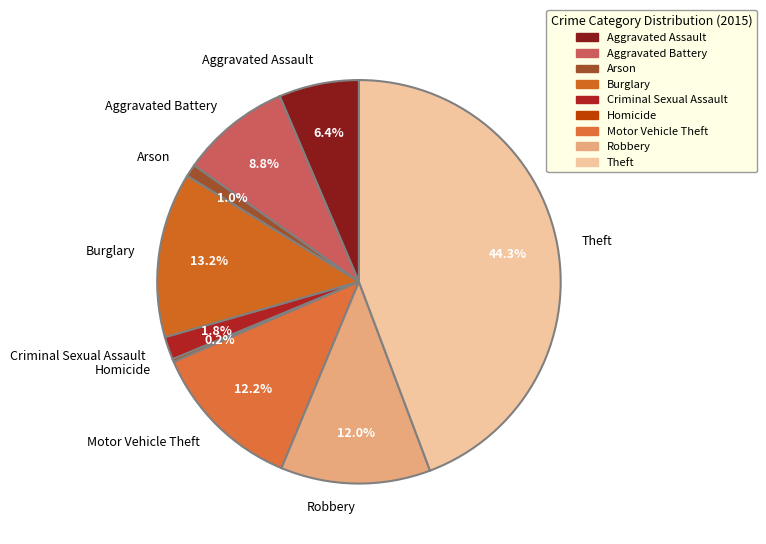

Combined, do Burglary and Criminal Sexual Assault account for over 50%?

No